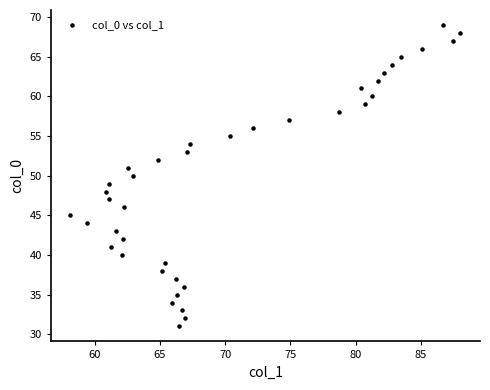

What is the range of Y values (max minus min)?

38